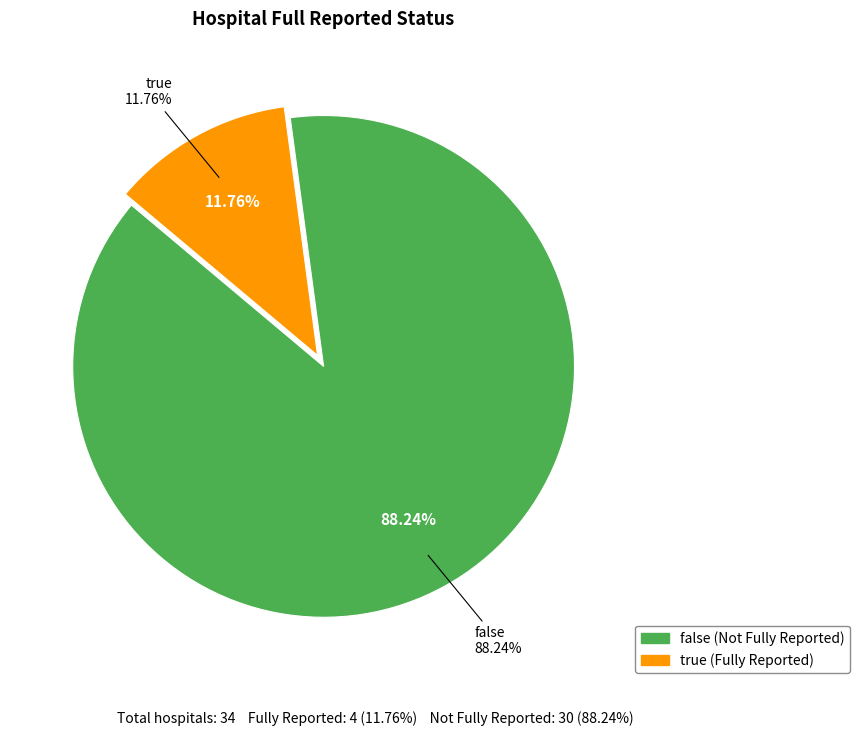

To the nearest percent, what is the average slice percentage?

50%